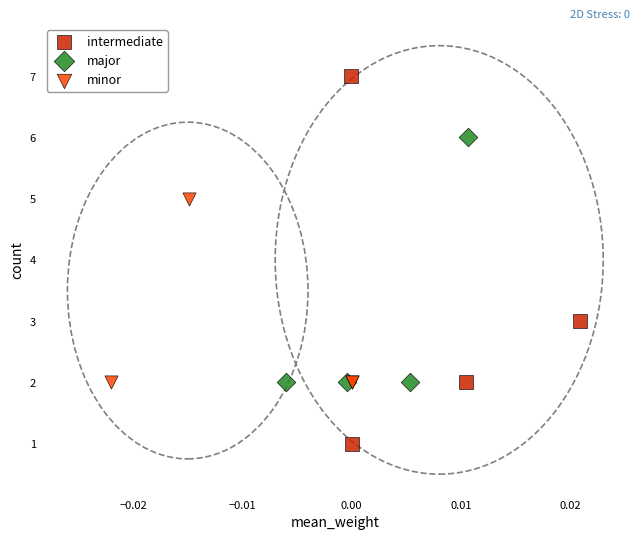

Which series has the largest Y range (max minus min)?

intermediate